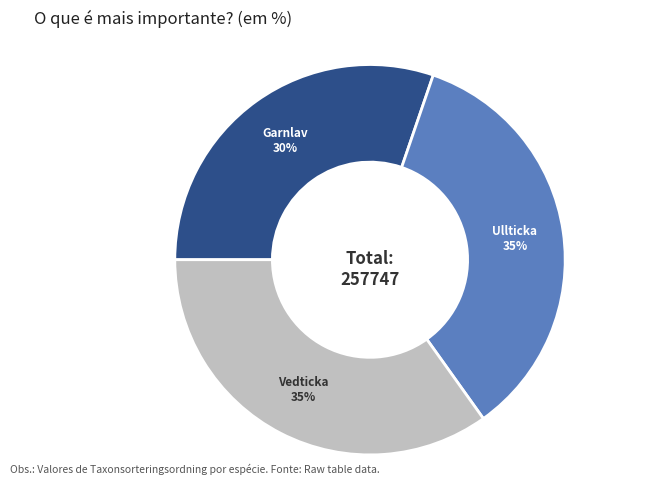

To the nearest percent, what is the average slice percentage?

33%